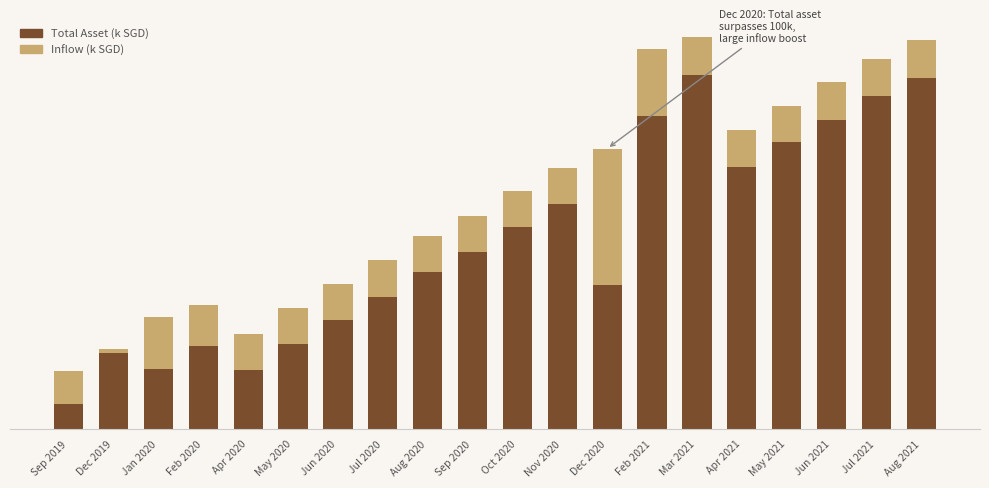

Reading left to right, list all the values displayed in this chart.

Total Asset: 22.5	30.7	42.9	47.5	36.5	46.4	55.6	64.7	74.0	81.5	91.2	100.1	107.3	145.5	149.8	114.5	123.8	132.6	141.7	148.7
Inflow: 12.8	1.5	19.9	15.8	13.8	13.8	13.7	14.1	13.8	13.8	13.9	13.8	52.0	25.9	14.3	14.2	14.1	14.3	14.3	14.3